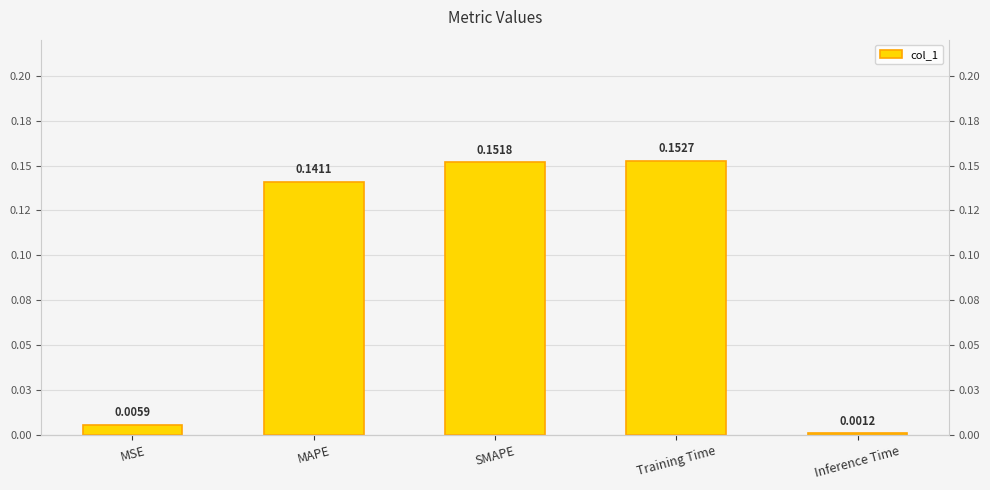

Rank the categories by value from lowest to highest.

Inference Time, MSE, MAPE, SMAPE, Training Time